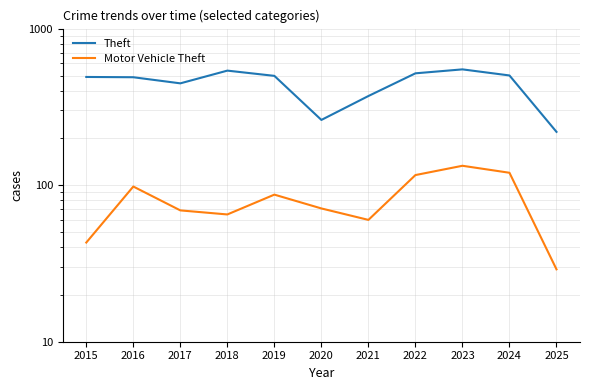

Where is Theft nearest to the value 384?

2021